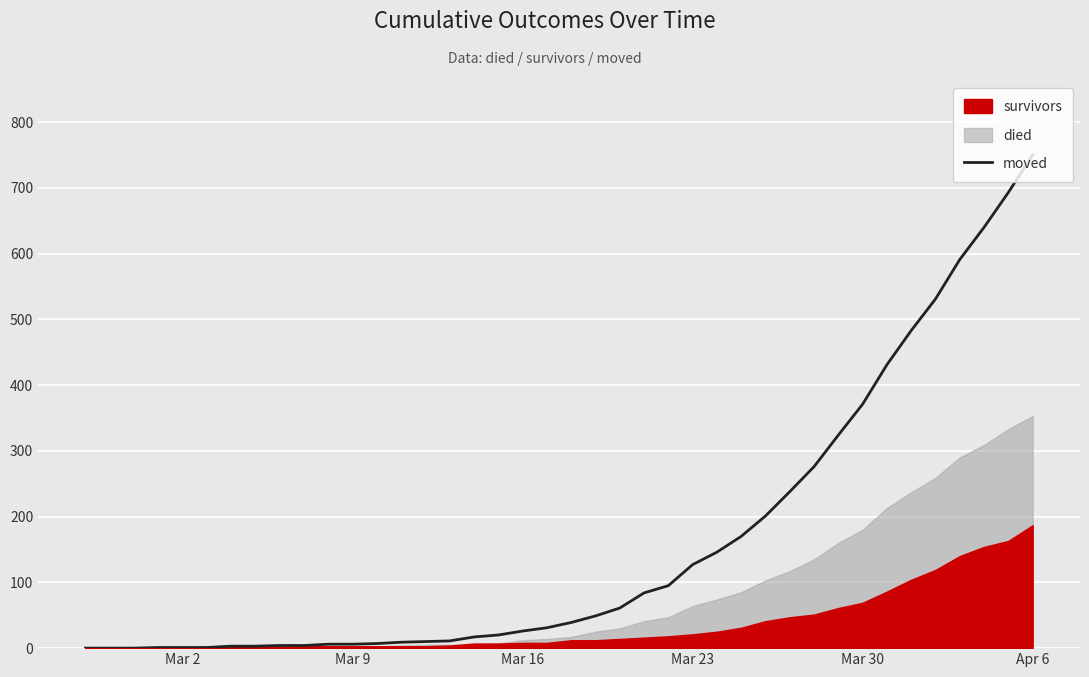

What is the highest value of the moved series?

750